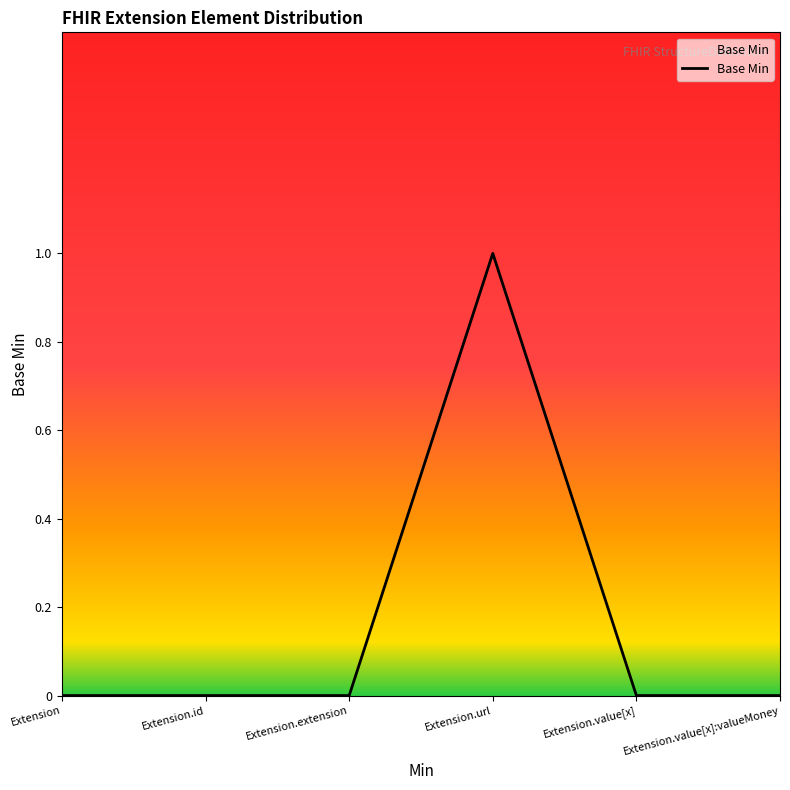

True or false: the data shows -1 at Extension.value[x]:valueMoney.

False